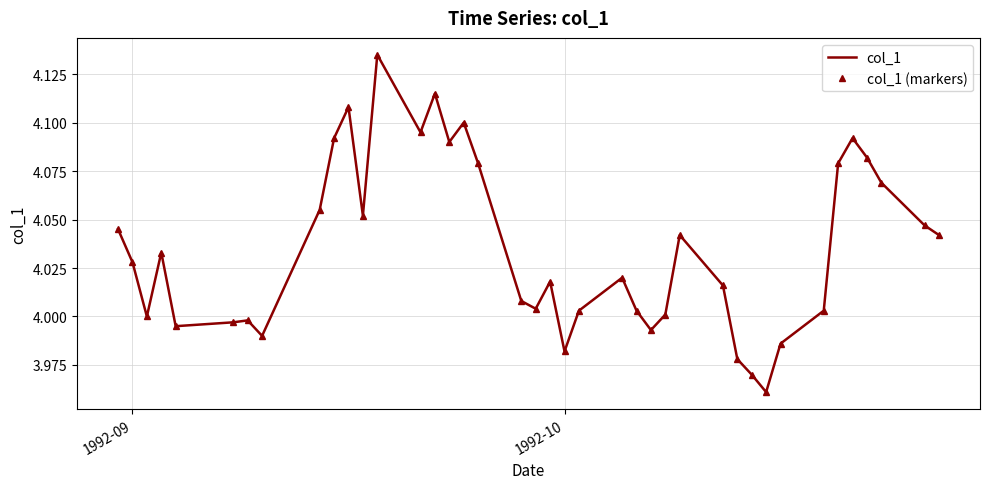

How many lines are shown in the chart?

2